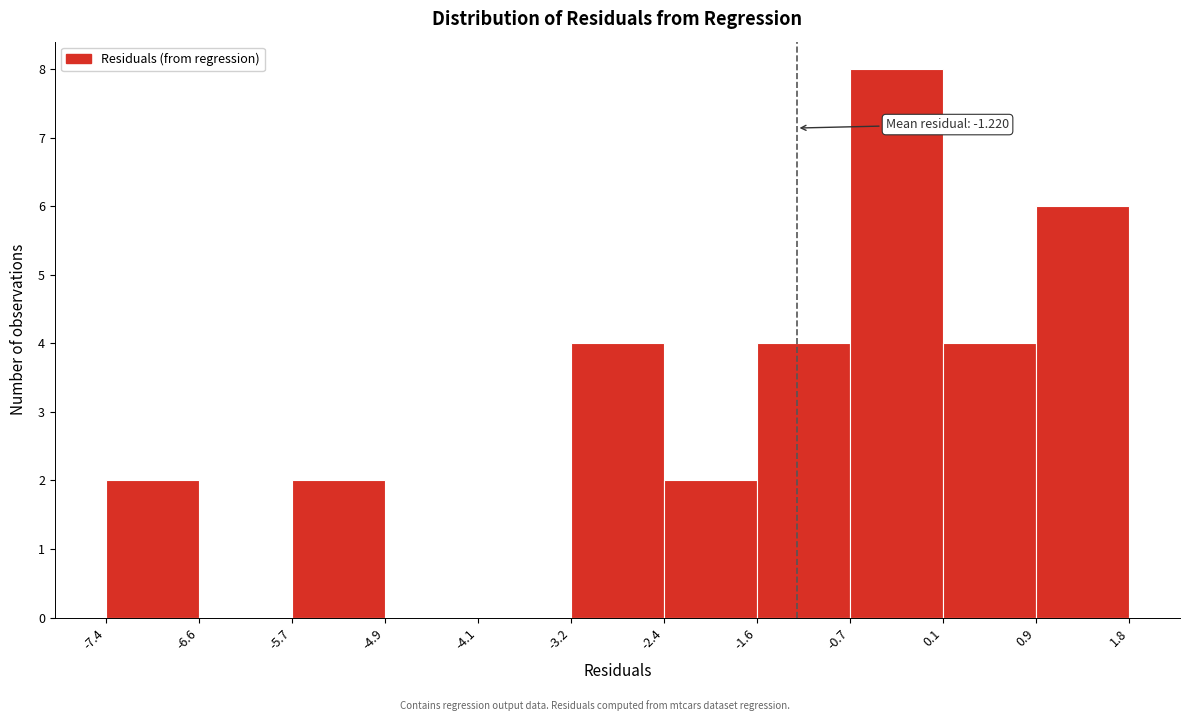

Over which range of the x-axis is the bar tallest?

-0.7 to 0.1